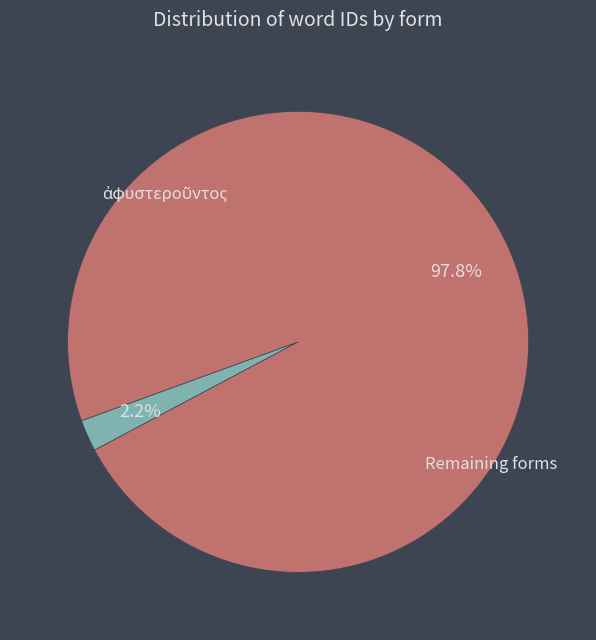

Does any single category account for the majority?

Yes